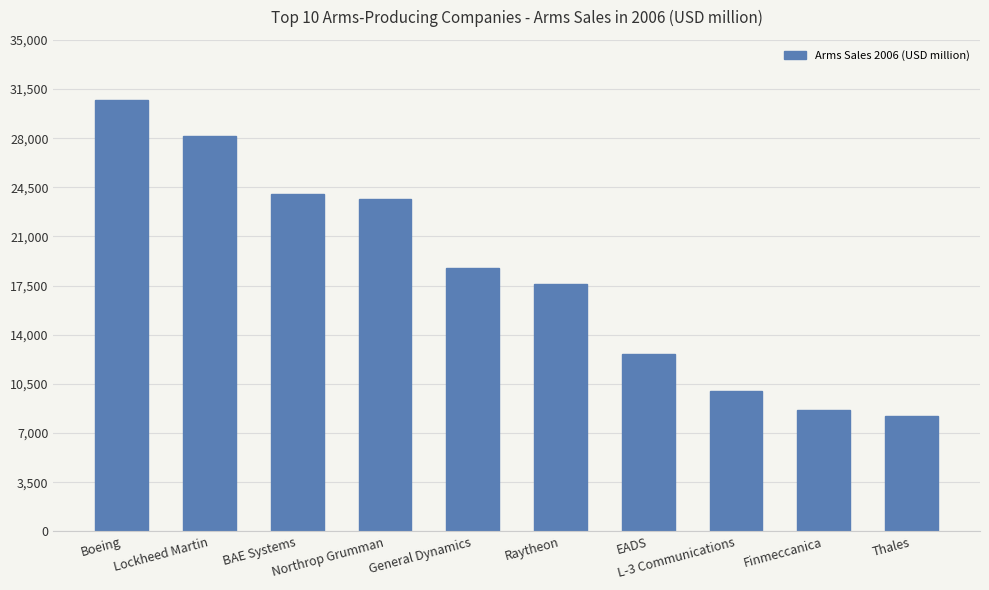

Is it true that the value at Boeing is 46124?

False